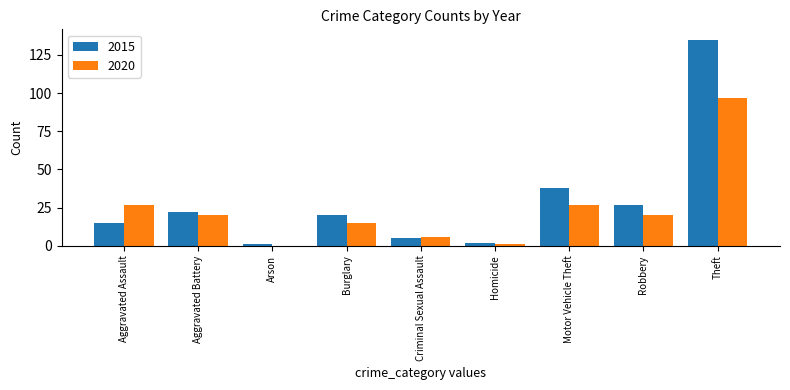

What is the maximum value shown in the chart?

135